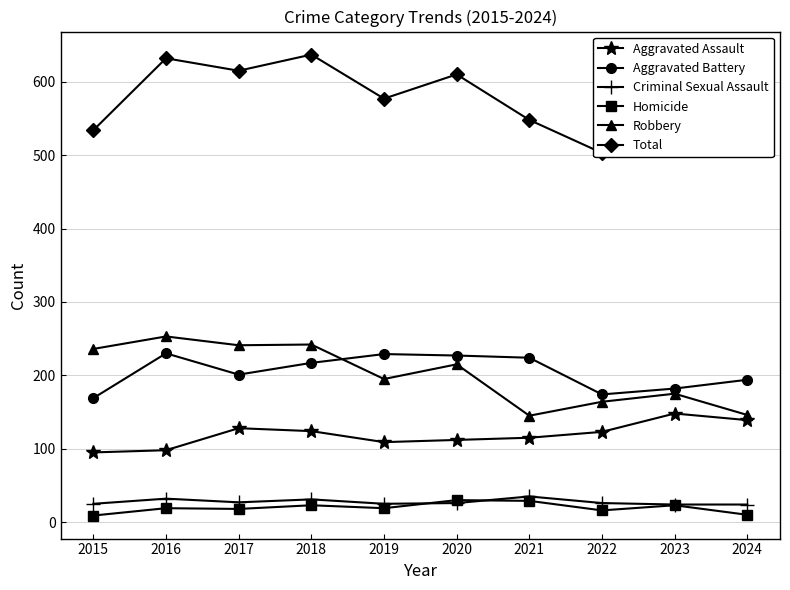

Which series changed the most between 2019 and 2023?

Aggravated Battery